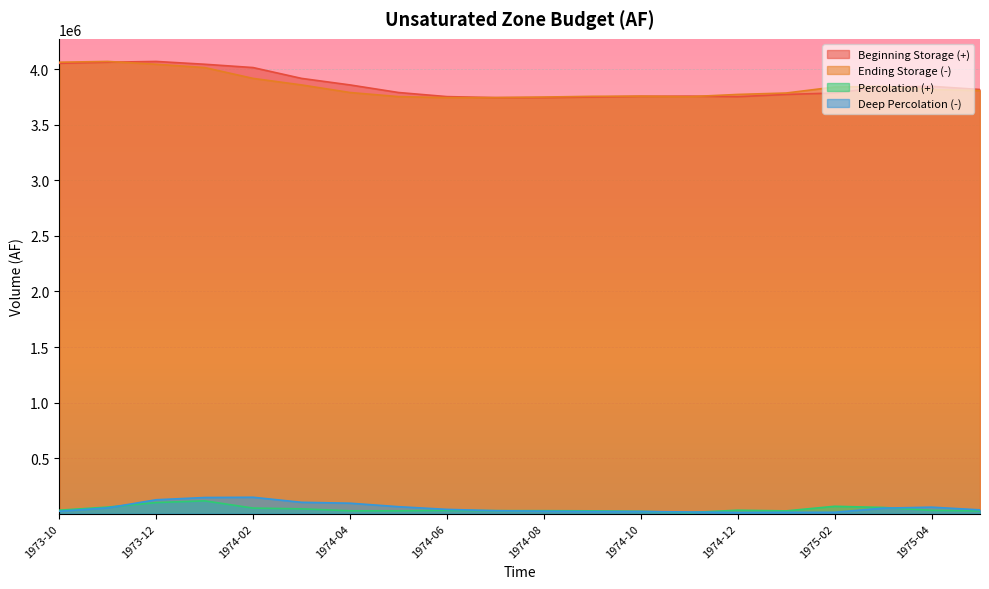

True or false: Percolation (+) and Beginning Storage (+) intersect in this chart.

False